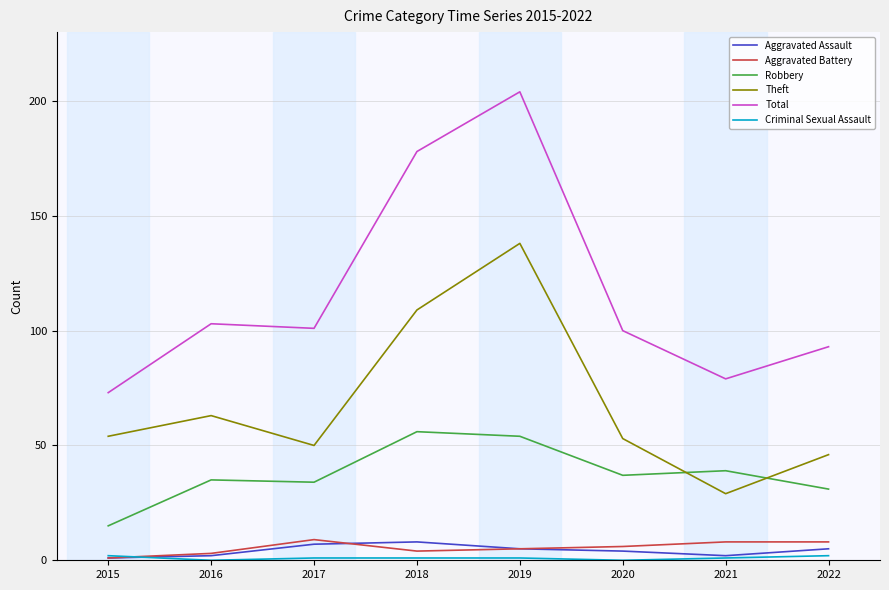

Which series has the largest range (max minus min)?

Total